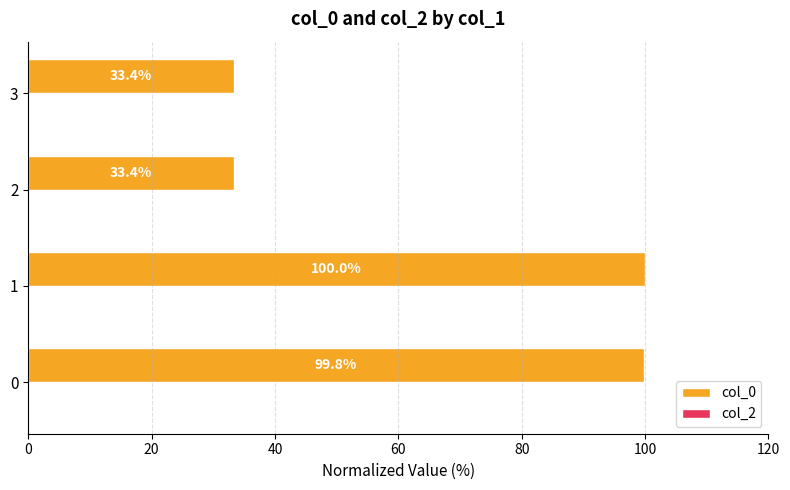

Are the bars horizontal?

Yes